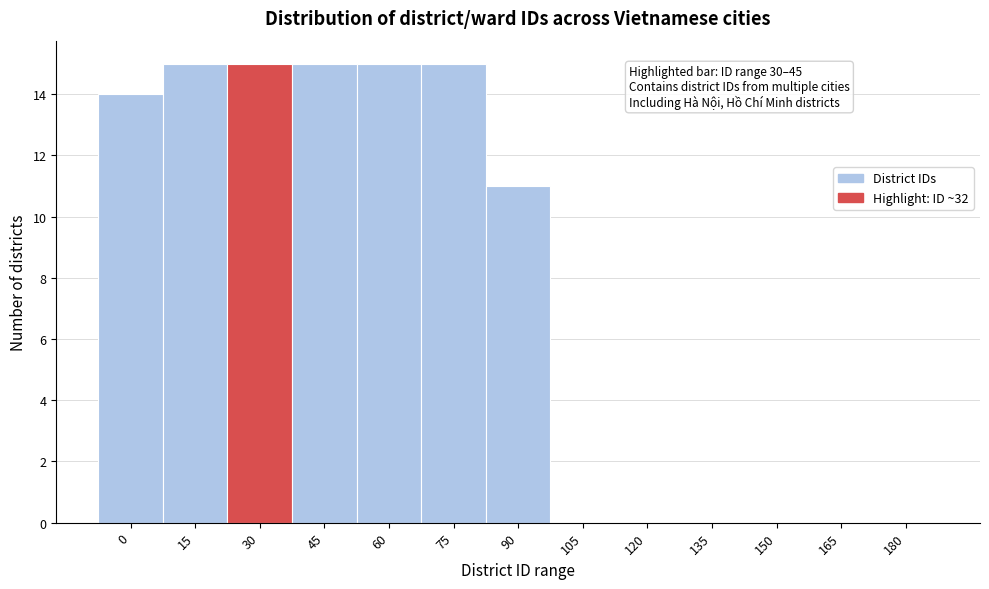

Reading left to right, what are all the values shown in this chart?

0=14	15=15	30=15	45=15	60=15	75=15	90=11	105=0	120=0	135=0	150=0	165=0	180=0